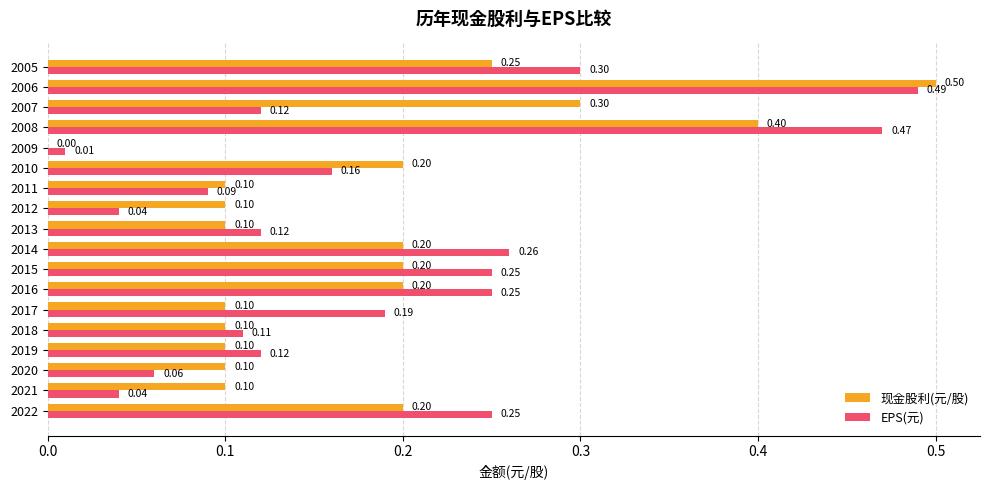

What is the sum of all EPS(元) values?

3.3